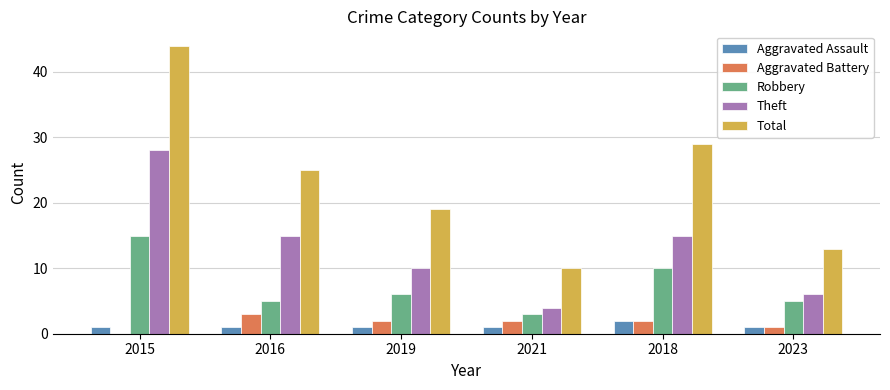

What is the average value of the Aggravated Assault series?

1